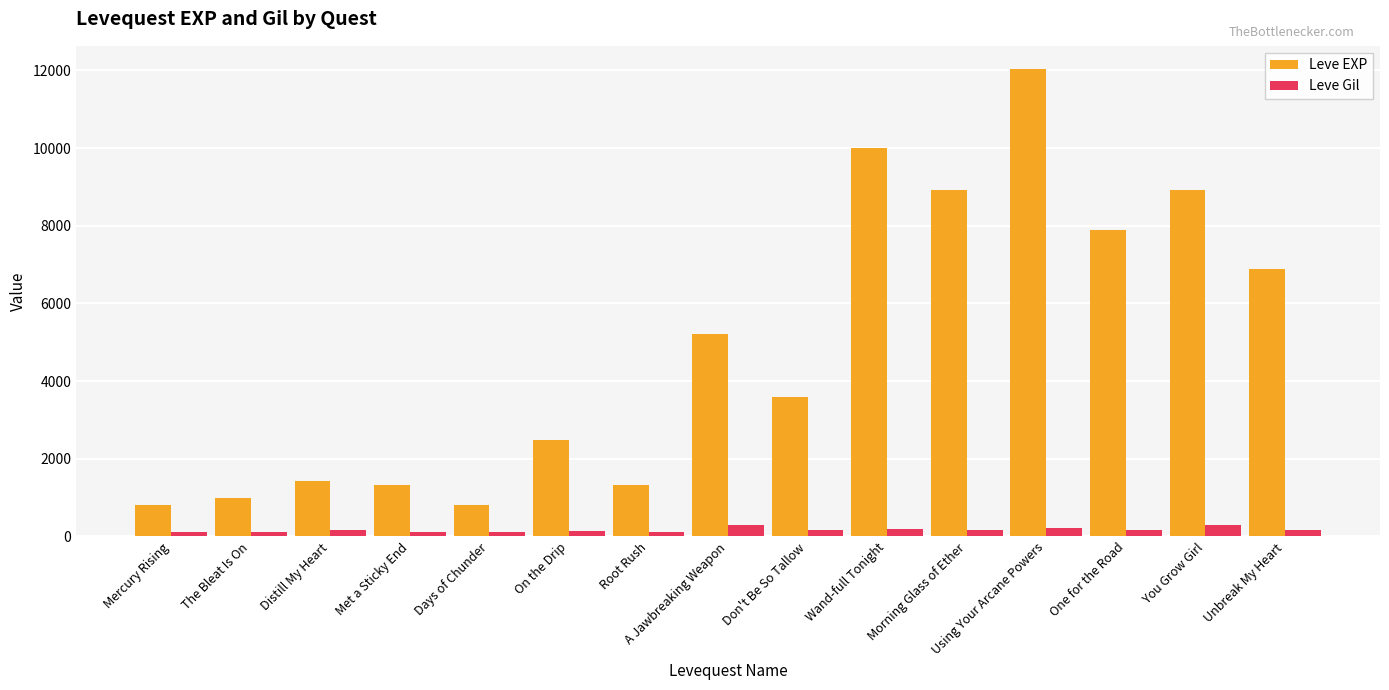

What is the smallest value displayed?

112